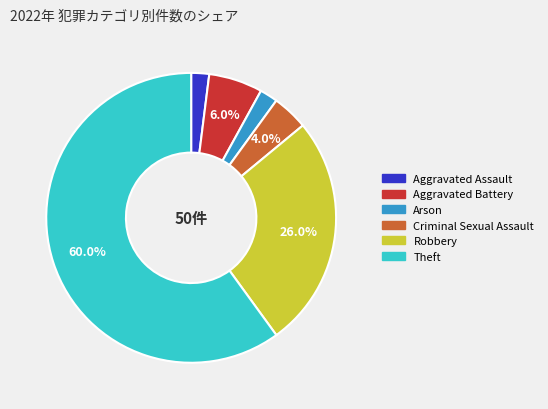

Is there any slice that represents more than half of the pie?

Yes